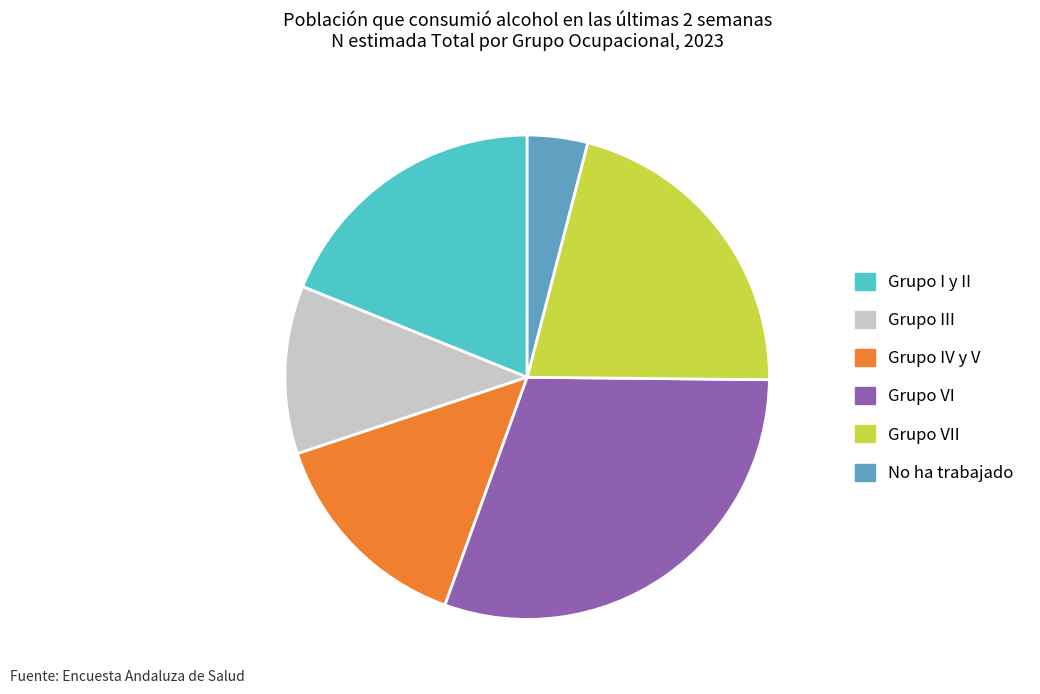

What is the ratio of the value at Grupo I y II to the value at Grupo VI?

0.6